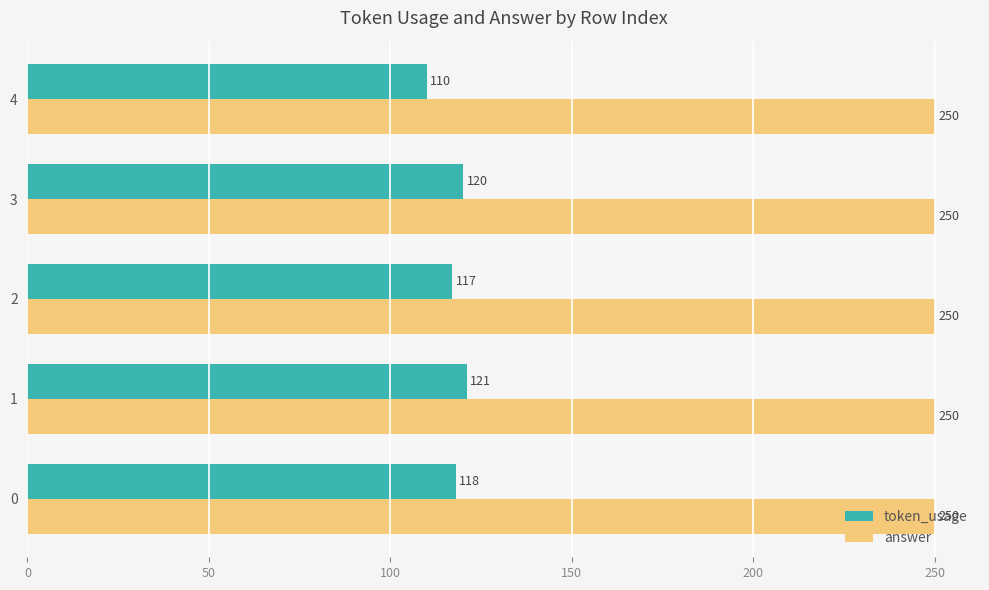

Rank the series by their maximum value, from lowest to highest.

token_usage, answer